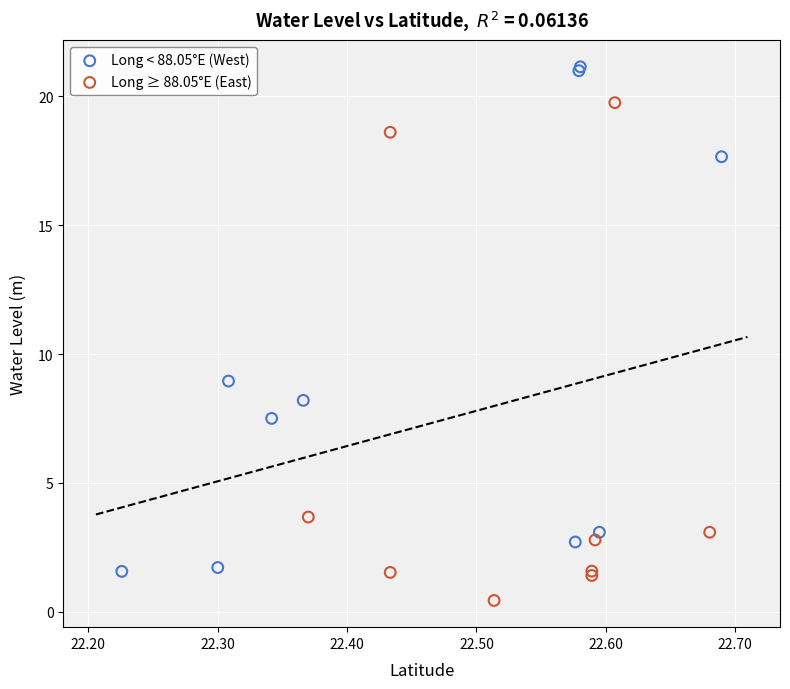

Which series reaches the maximum Y coordinate?

Long < 88.05°E (West)